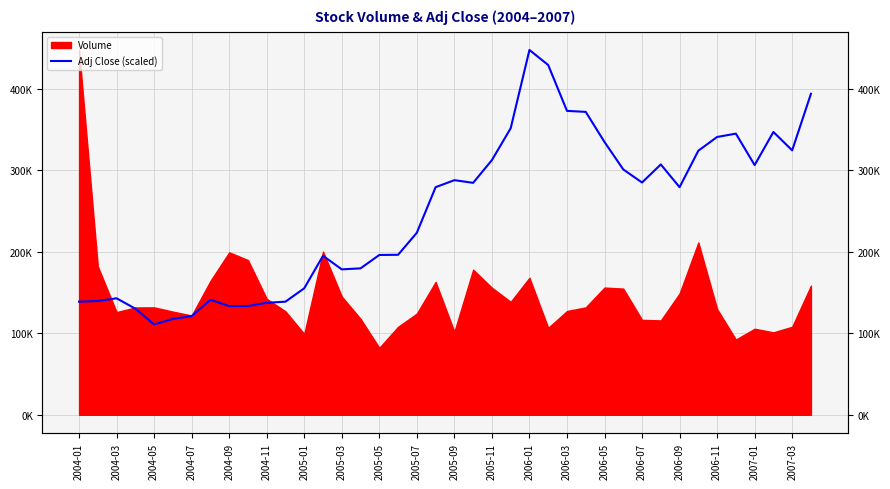

What is the value of the 6th point from the left?

117570.1